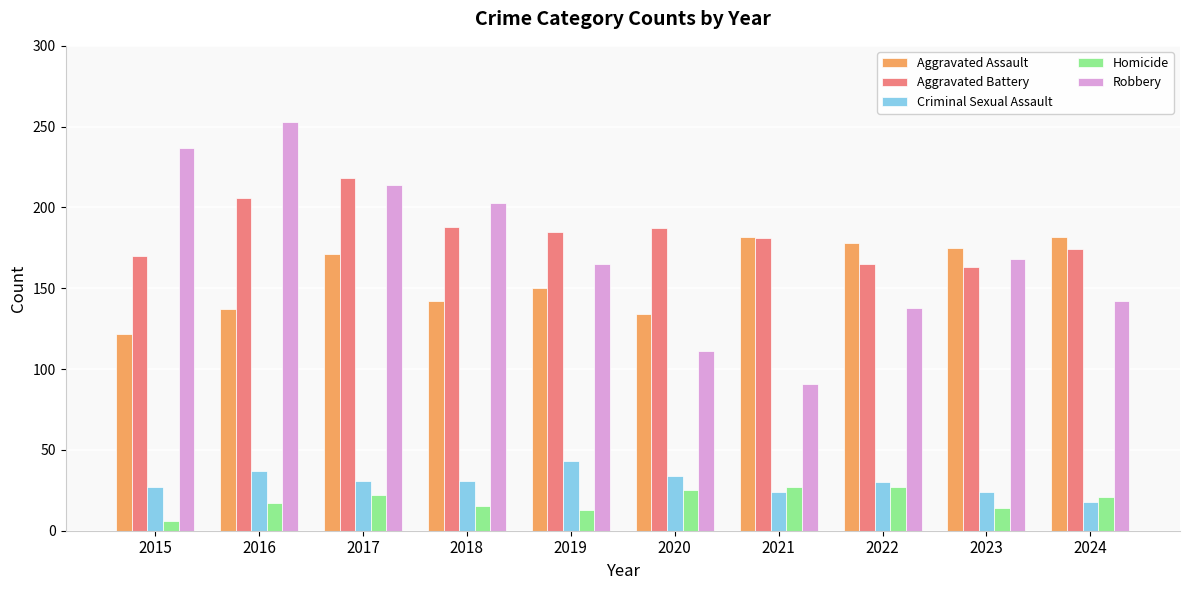

What is the total value across all series at 2022?

538